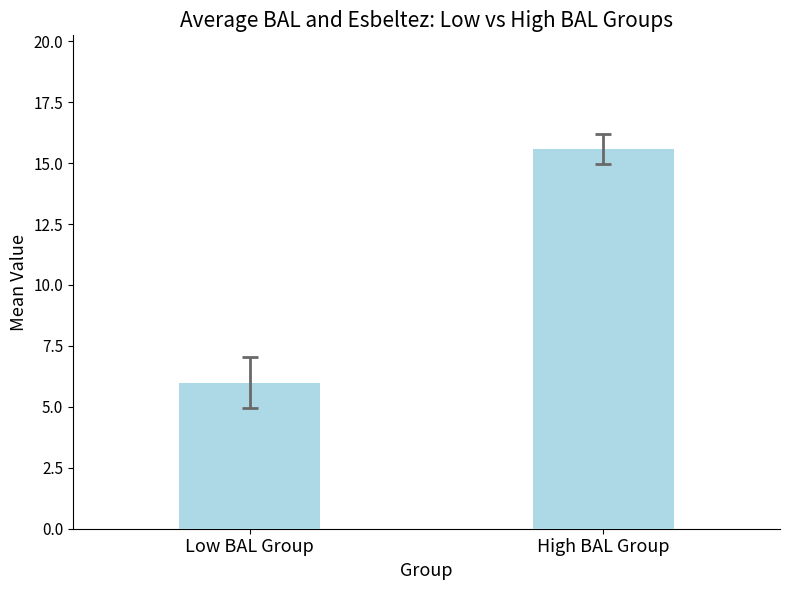

Count the number of data series in this chart.

1